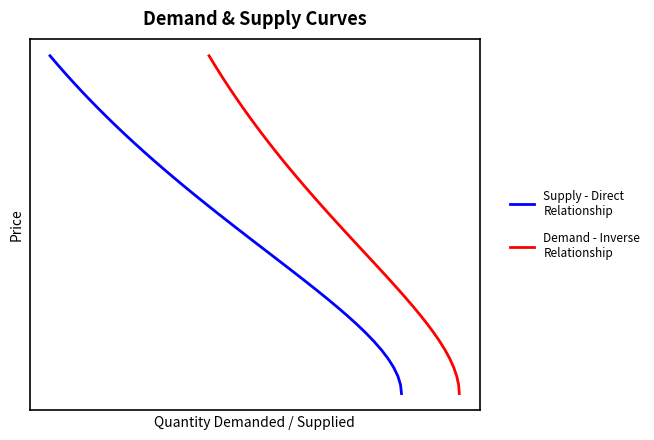

True or false: Supply - Direct
Relationship has more than 2 points higher than both neighbors.

False